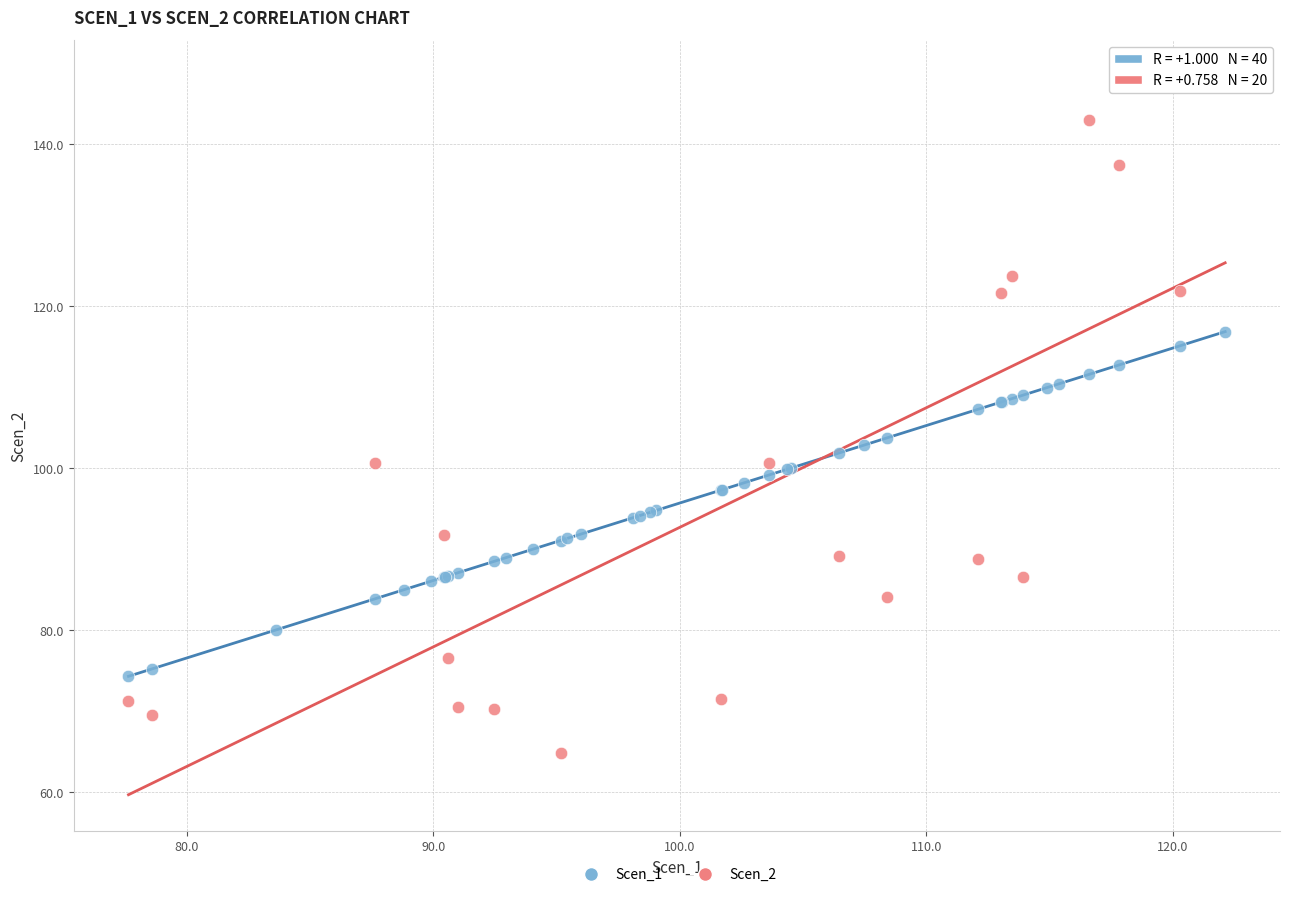

Which series contains the lowest Y value?

Scen_2